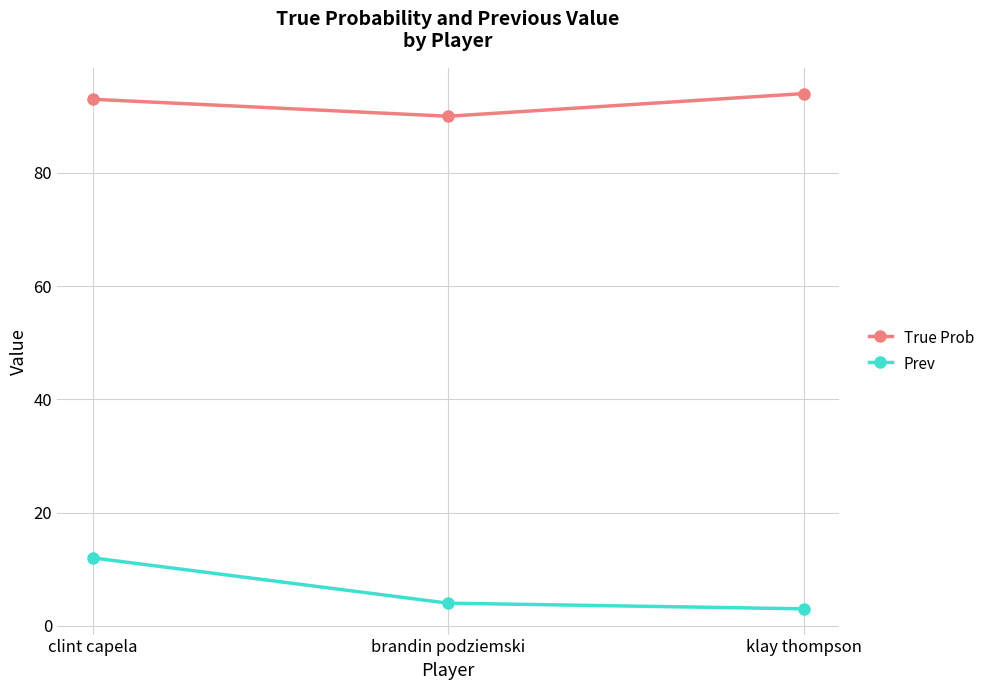

Reading left to right, extract all data points from this chart.

True Prob: clint capela=93	brandin podziemski=90	klay thompson=94
Prev: clint capela=12	brandin podziemski=4	klay thompson=3